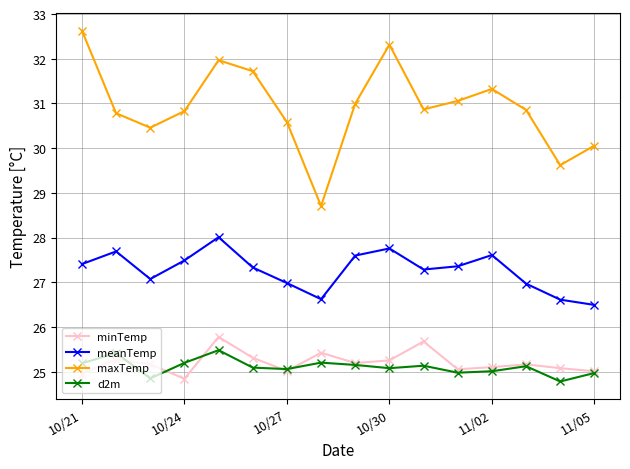

What is the value of the meanTemp point at the 11th from the left?

27.3